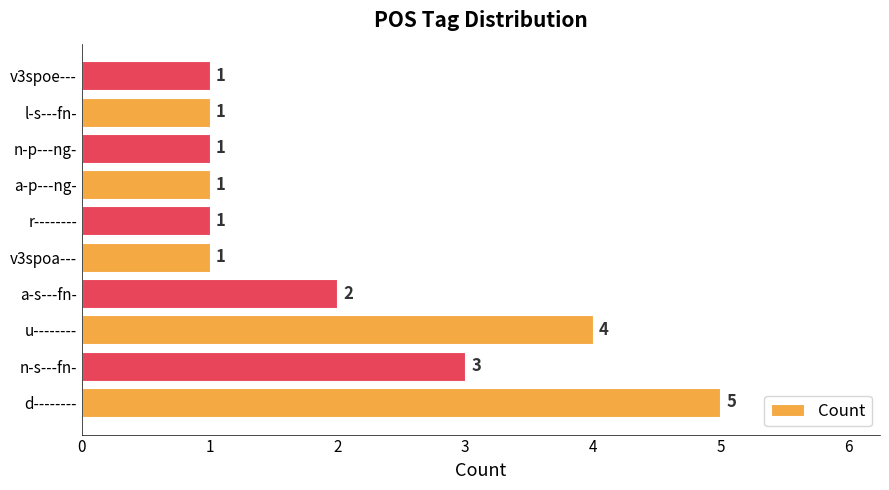

How many bars are there in total?

10